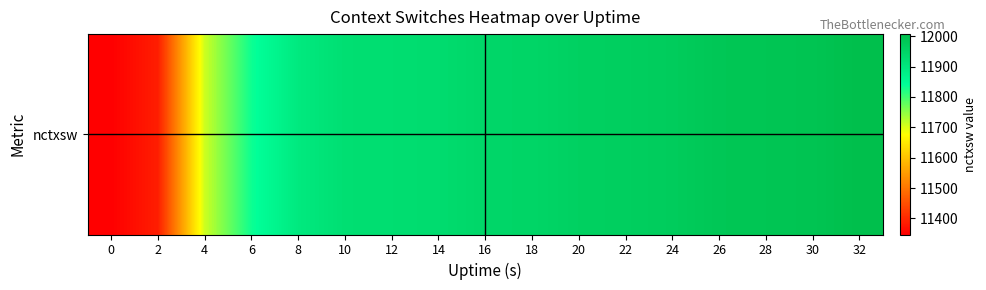

How many values exceed 11946?

8